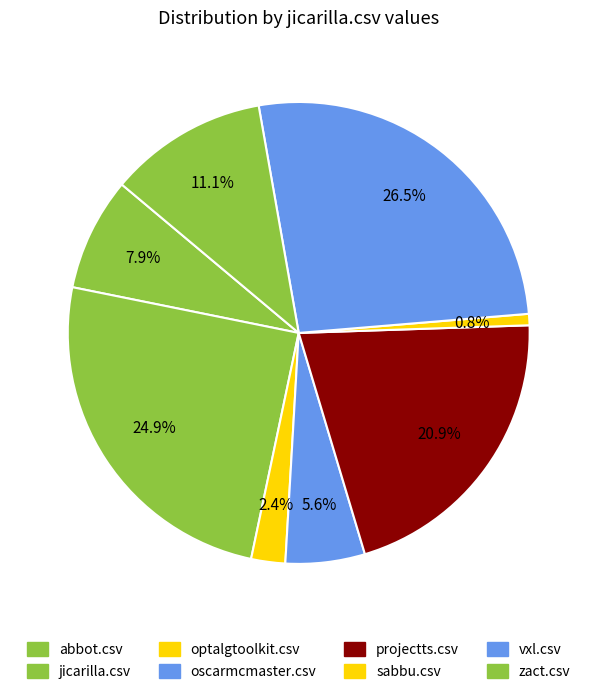

Which slice is the smallest?

sabbu.csv